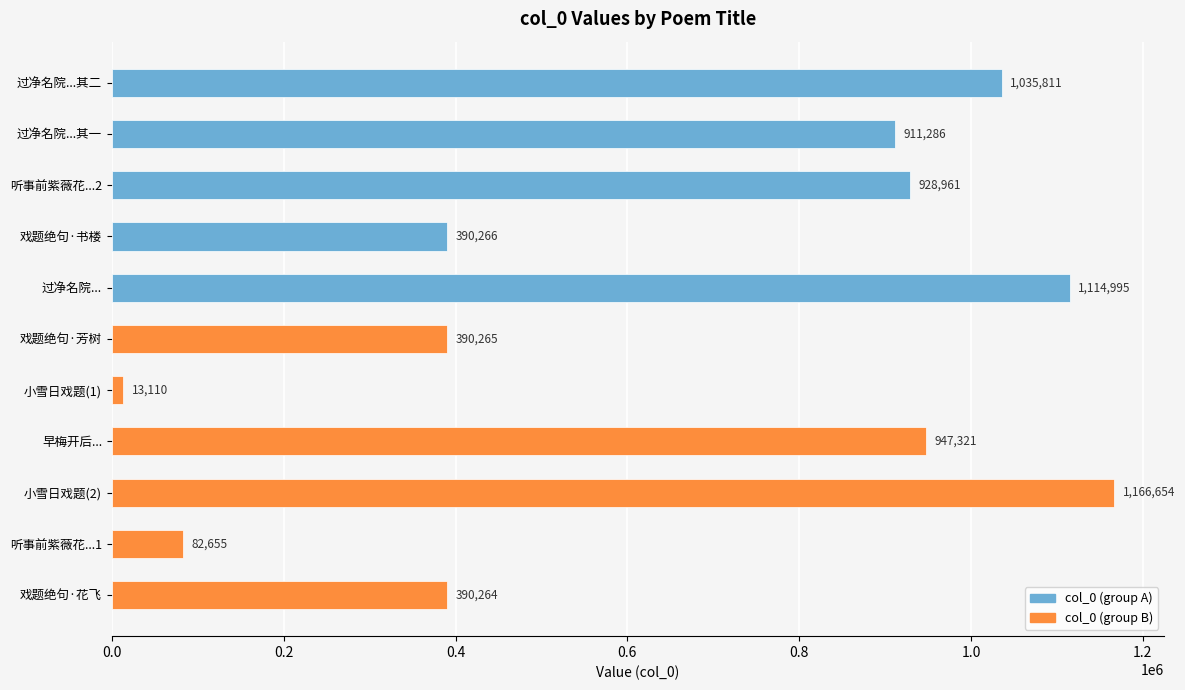

Does the chart contain stacked bars?

No